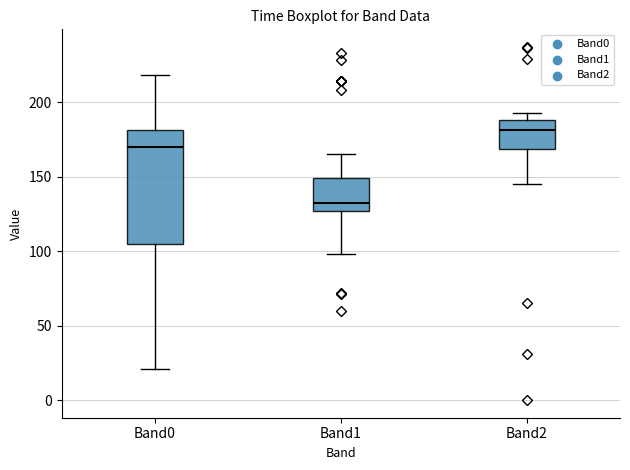

Which box's median line is the highest?

Band2